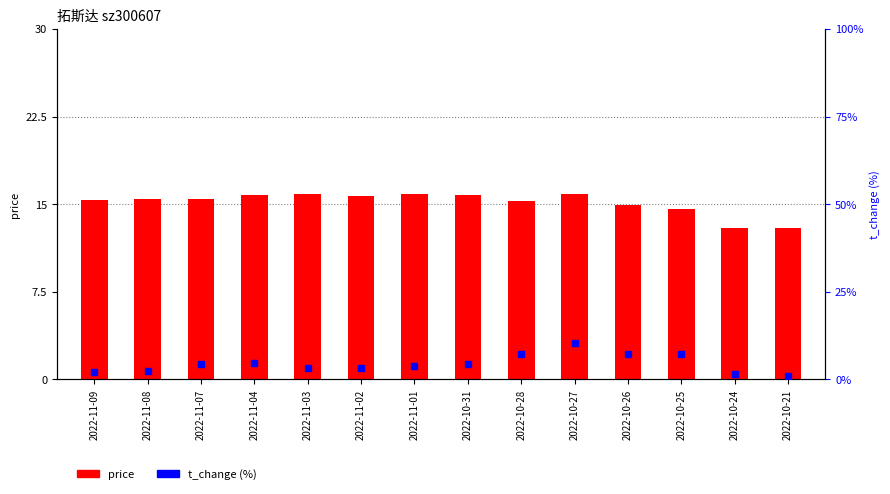

List the labels in order of price value, smallest first.

2022-10-21, 2022-10-24, 2022-10-25, 2022-10-26, 2022-10-28, 2022-11-09, 2022-11-08, 2022-11-07, 2022-11-02, 2022-10-31, 2022-11-04, 2022-10-27, 2022-11-01, 2022-11-03